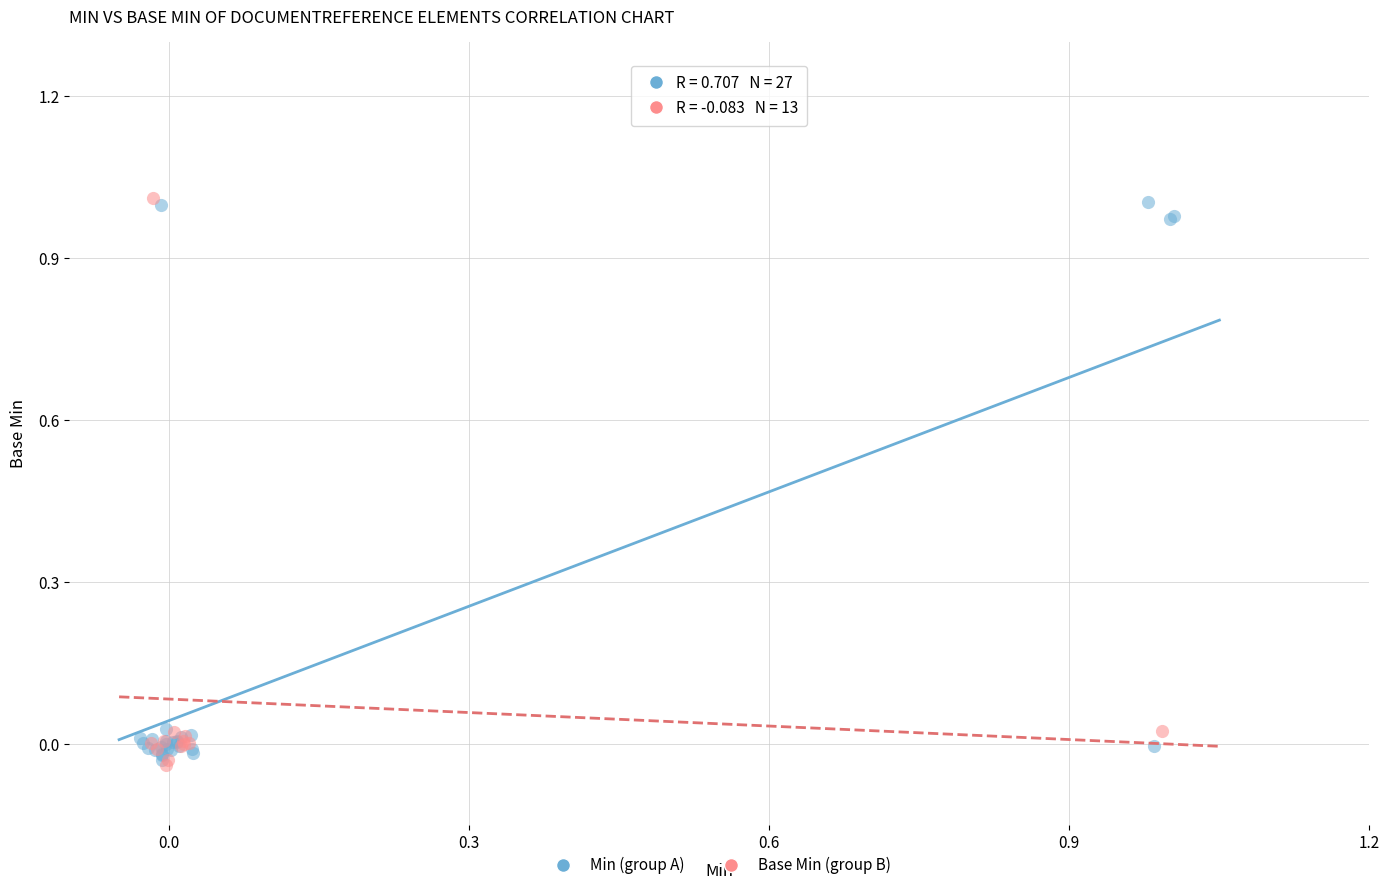

What are all the series names shown in the legend?

Min (group A), Base Min (group B)